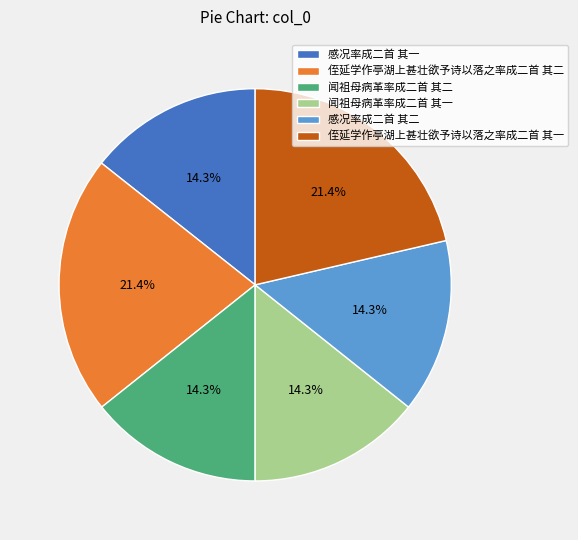

What percentage is NOT represented by 感况率成二首 其二?

85.7%